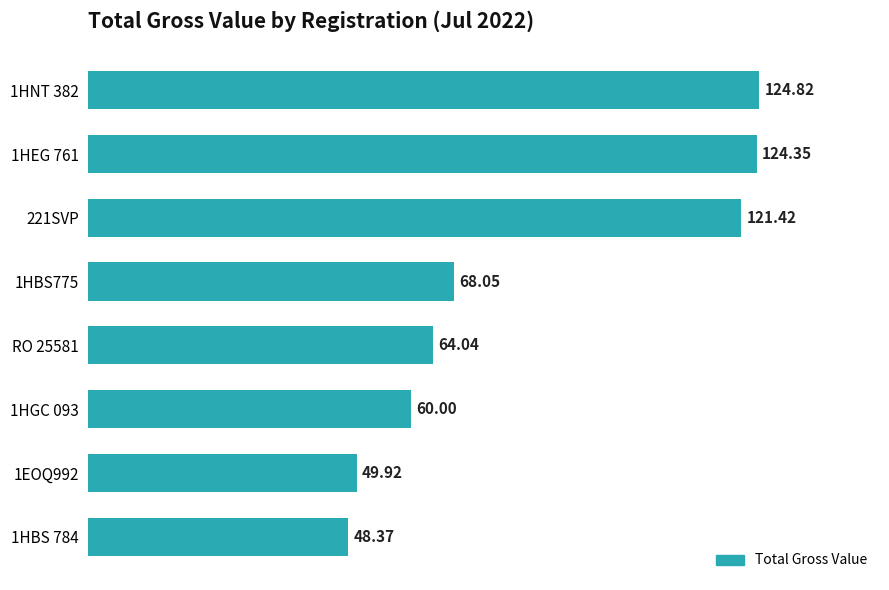

What is the difference between the maximum and second lowest values?

74.9